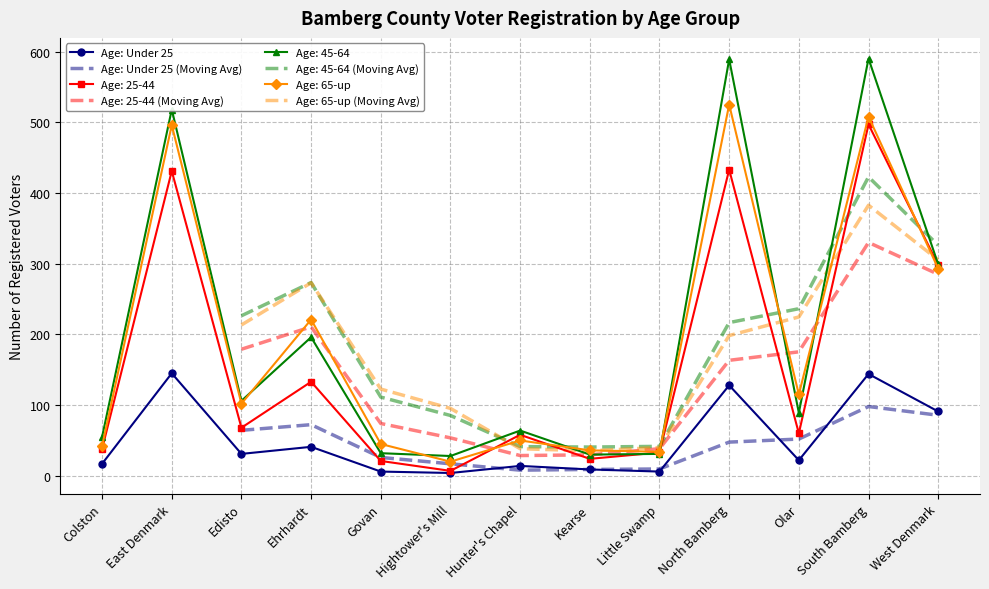

What is the maximum value for Age: Under 25?

145